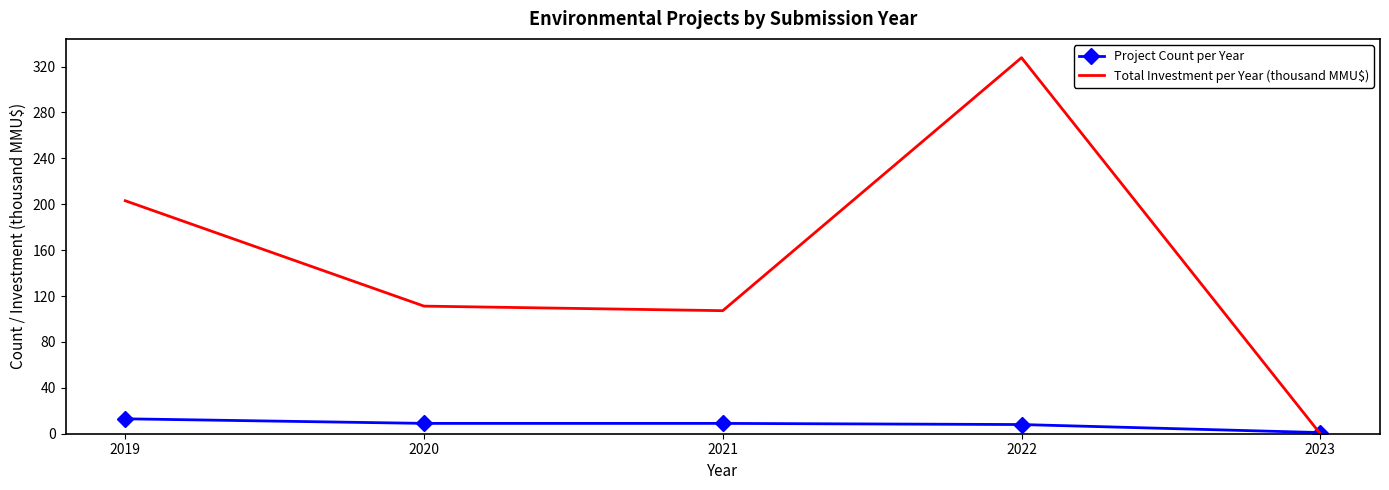

After their last crossing, which series has the higher values: Total Investment per Year (thousand MMU$) or Project Count per Year?

Project Count per Year